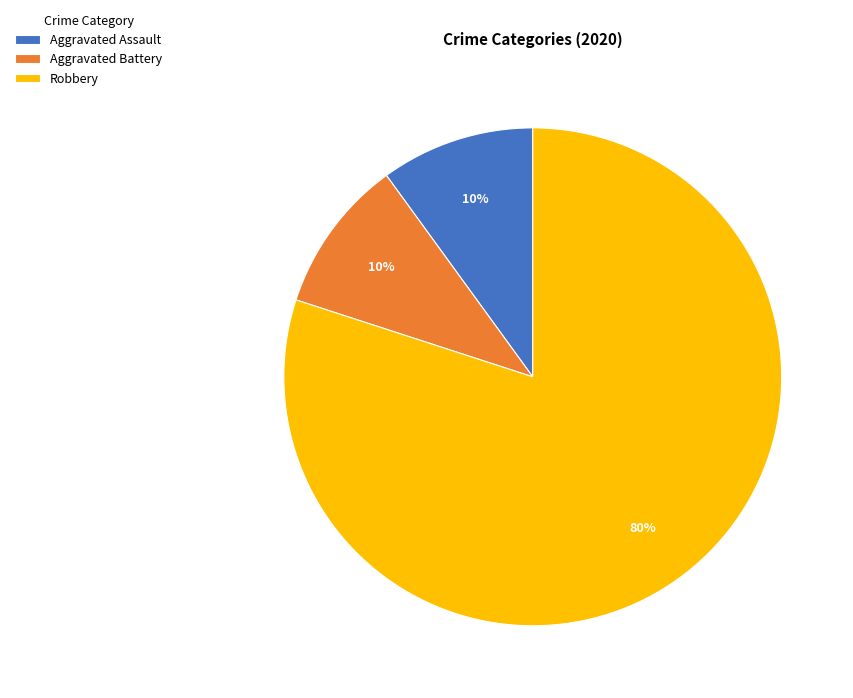

Which slice is the largest?

Robbery